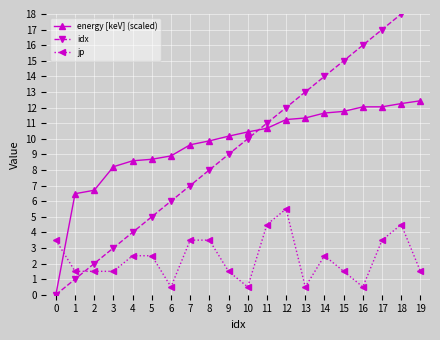

Reading left to right, list all the values displayed in this chart.

energy [keV] (scaled): 0.0	6.5	6.7	8.2	8.6	8.7	8.9	9.6	9.9	10.2	10.4	10.7	11.2	11.3	11.6	11.8	12.0	12.0	12.3	12.4
idx: 0.0	1.0	2.0	3.0	4.0	5.0	6.0	7.0	8.0	9.0	10.0	11.0	12.0	13.0	14.0	15.0	16.0	17.0	18.0	19.0
jp: 3.5	1.5	1.5	1.5	2.5	2.5	0.5	3.5	3.5	1.5	0.5	4.5	5.5	0.5	2.5	1.5	0.5	3.5	4.5	1.5